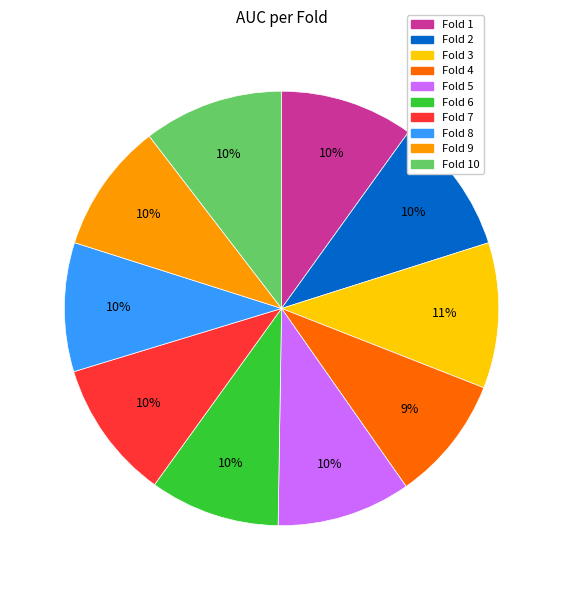

Is there any slice that represents more than half of the pie?

No